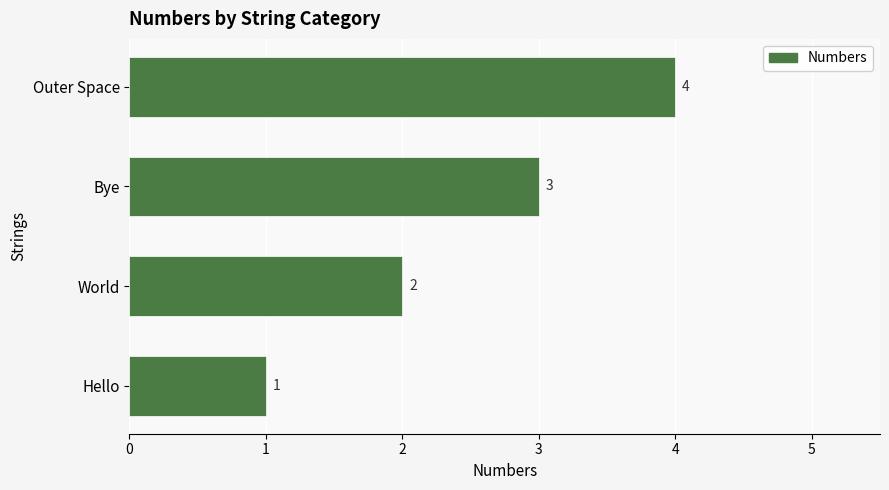

What is the difference between the maximum and minimum values?

3